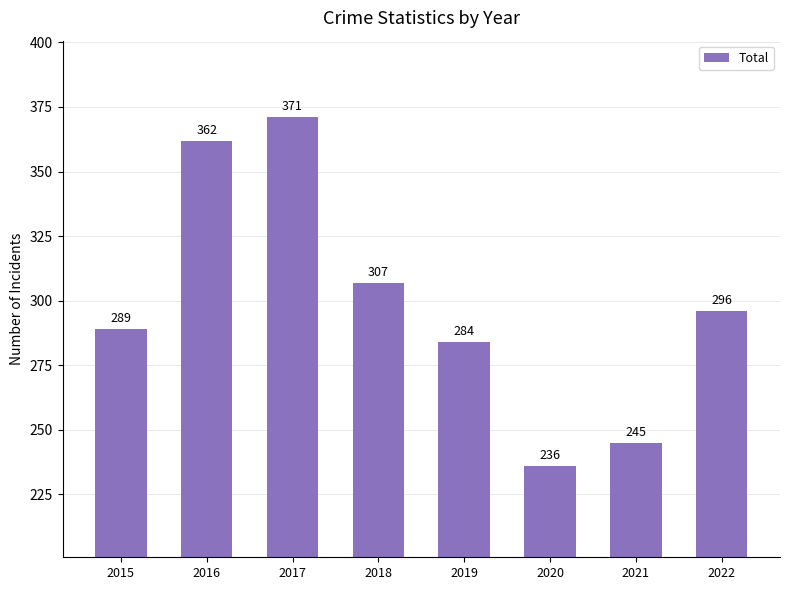

Which category has the lowest value across all series?

2020